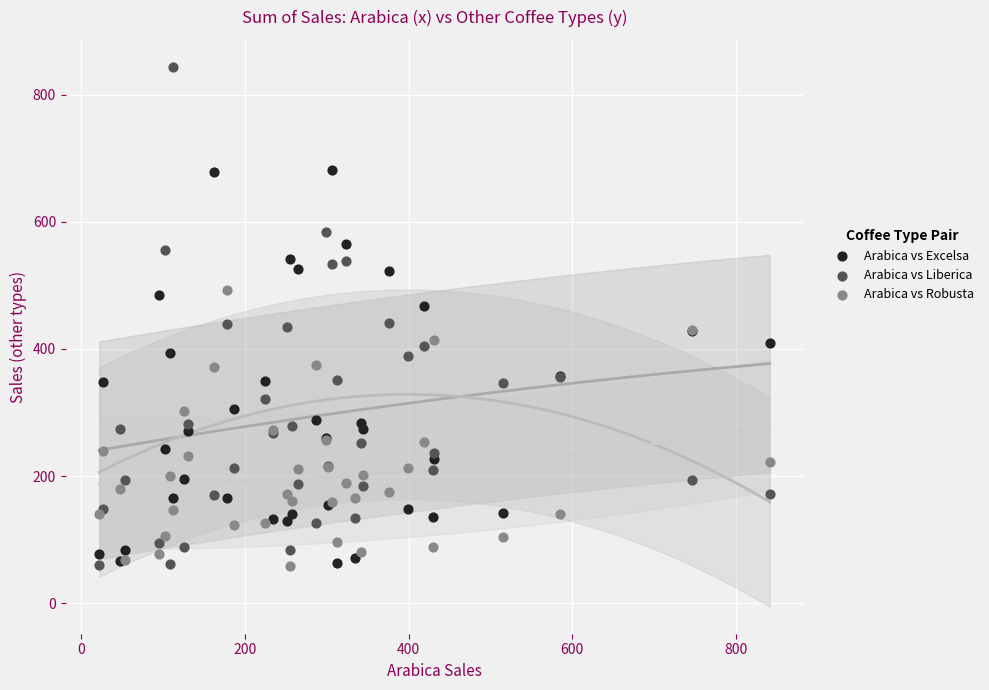

Which series has the widest spread of Y values?

Arabica vs Liberica